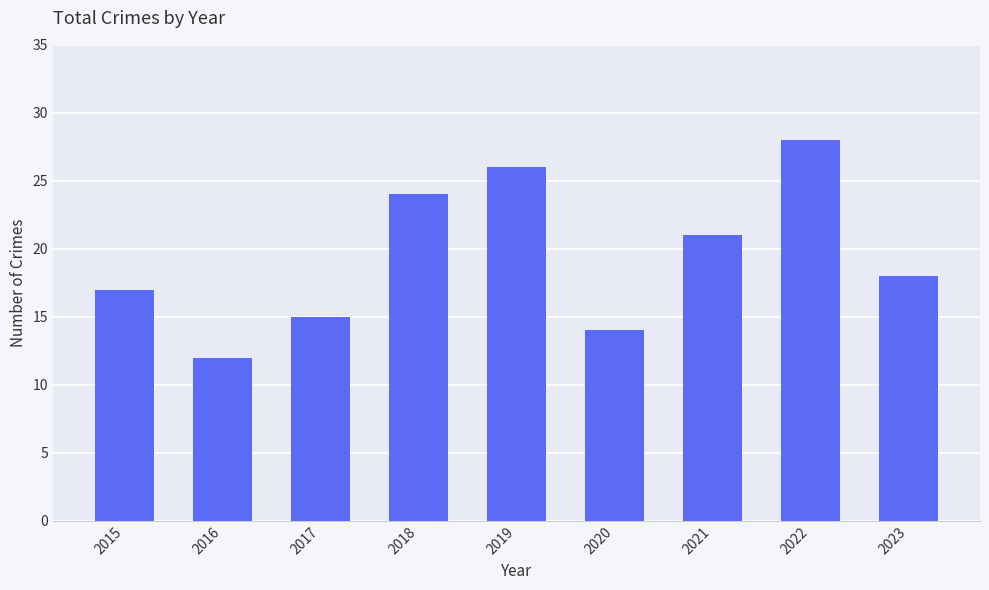

What is the difference between the maximum and second lowest values?

14